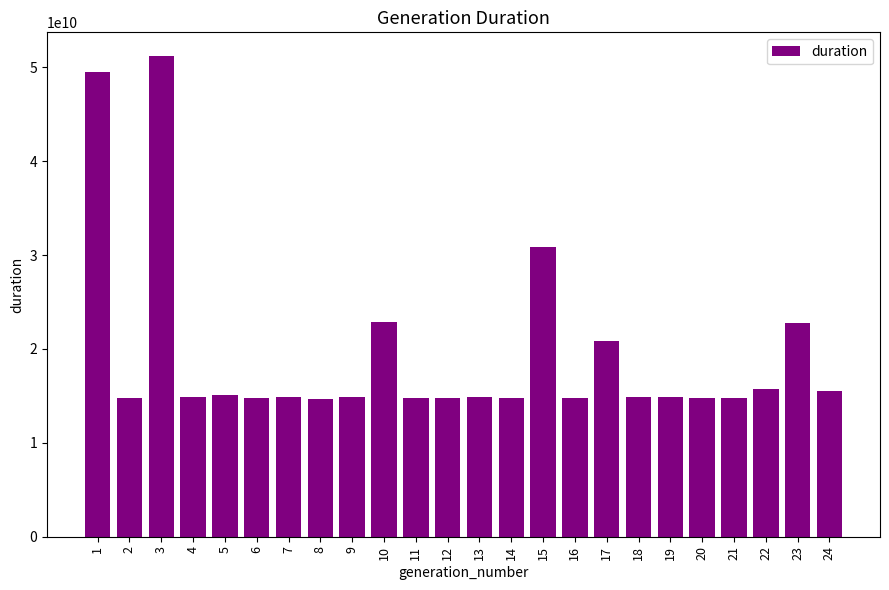

What is the approximate value at 1, to the nearest 50?

49480149100